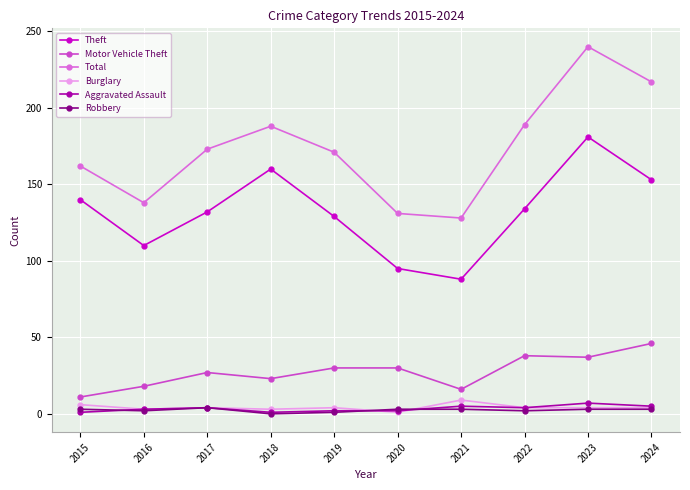

What is the maximum value for Burglary?

9